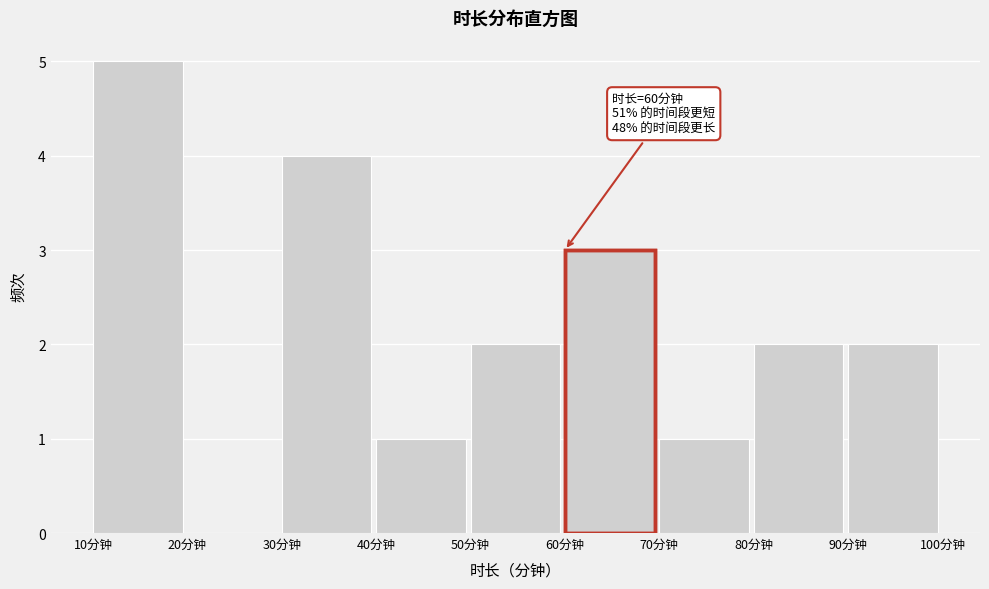

Over which range of the x-axis is the bar tallest?

10 to 20